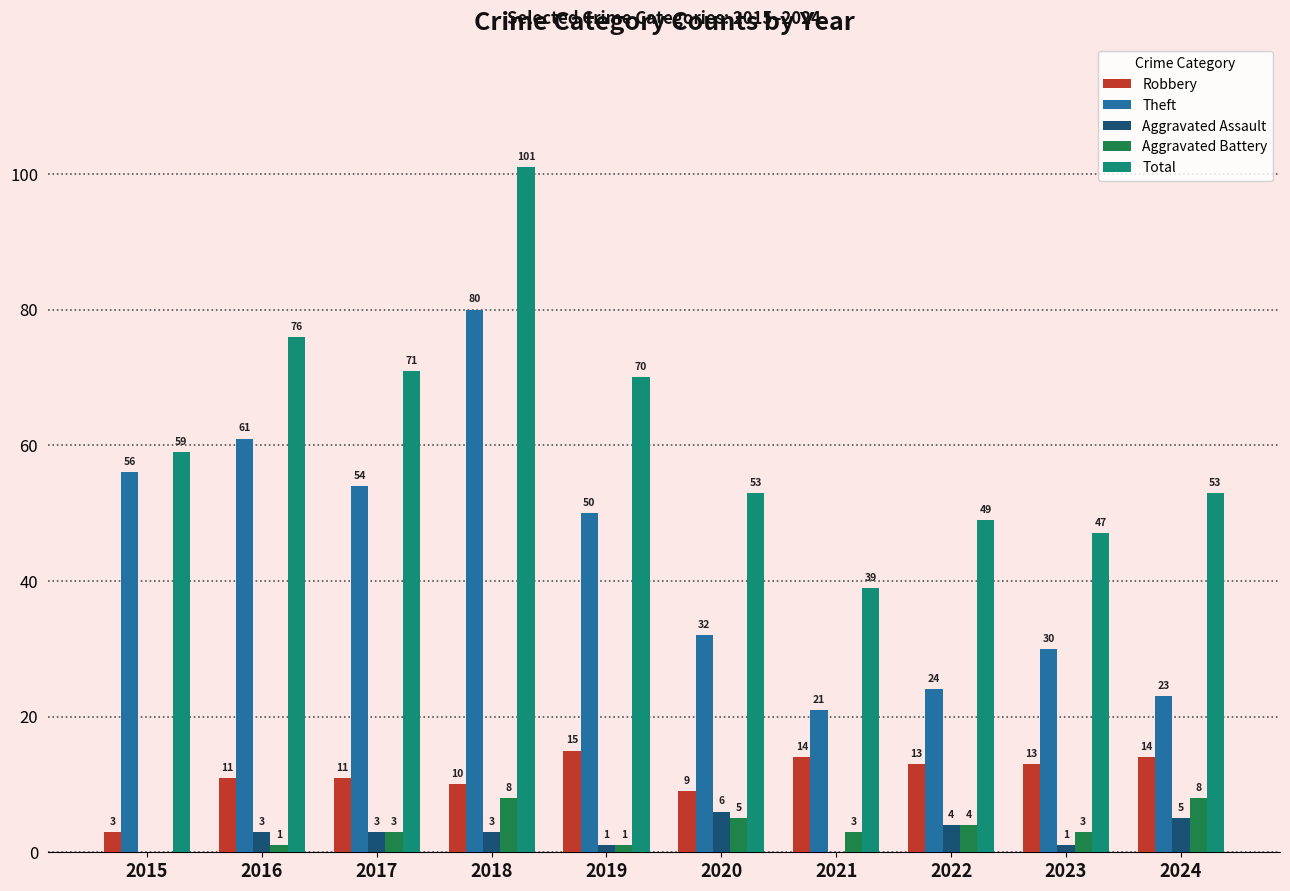

Reading left to right, extract all data points from this chart.

Robbery: 3	11	11	10	15	9	14	13	13	14
Theft: 56	61	54	80	50	32	21	24	30	23
Aggravated Assault: 0	3	3	3	1	6	0	4	1	5
Aggravated Battery: 0	1	3	8	1	5	3	4	3	8
Total: 59	76	71	101	70	53	39	49	47	53